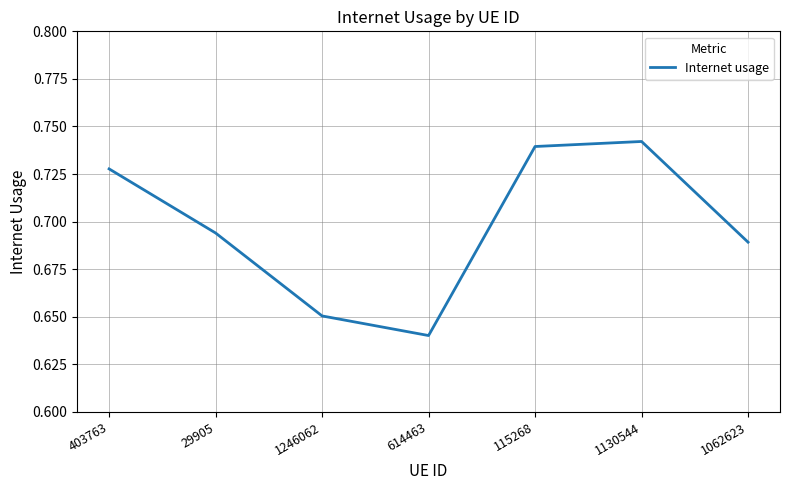

True or false: the data shows 0.2 at 115268.

False